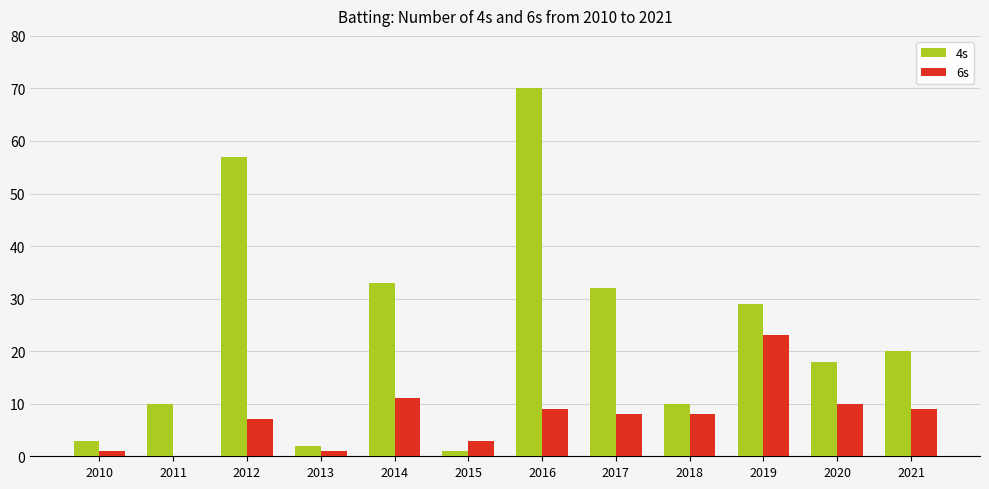

Are the bars grouped side by side (vs. stacked)?

Yes